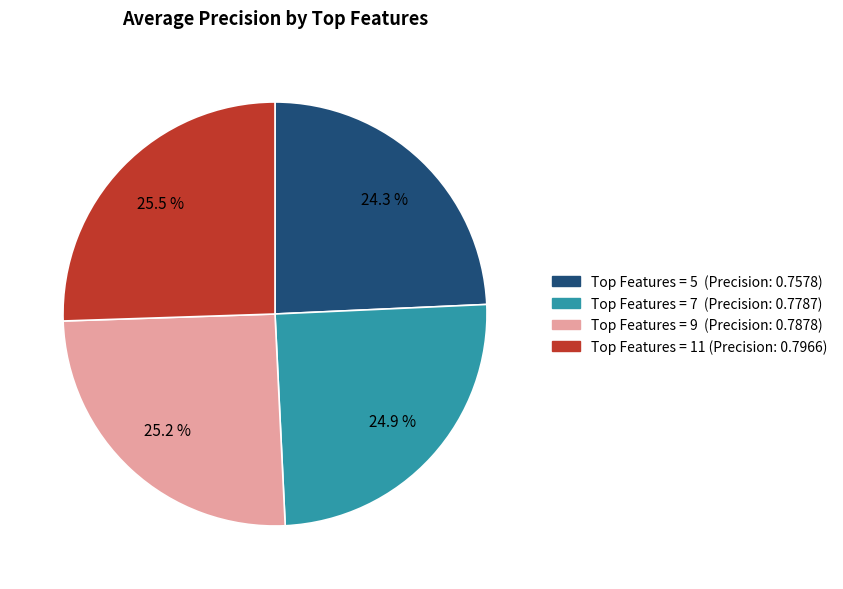

How many segments does this pie chart have?

4